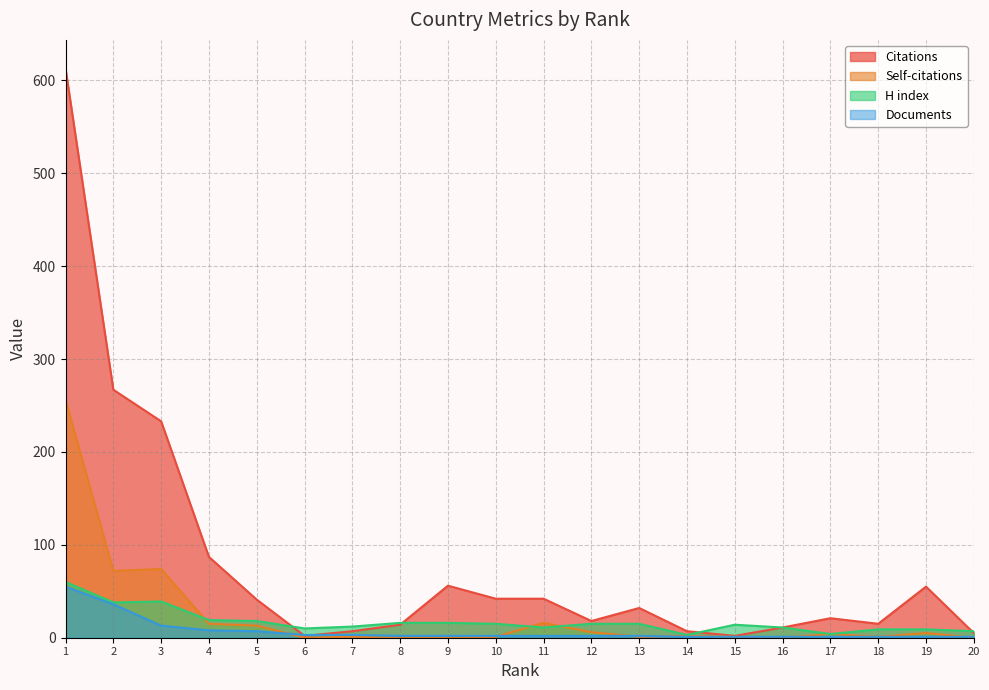

Reading left to right, list all the values displayed in this chart.

Citations: 1=613	2=267	3=233	4=87	5=41	6=2	7=7	8=14	9=56	10=42	11=42	12=18	13=32	14=7	15=2	16=11	17=21	18=15	19=55	20=5
Self-citations: 1=256	2=72	3=74	4=15	5=13	6=0	7=1	8=0	9=0	10=1	11=16	12=6	13=1	14=2	15=1	16=0	17=4	18=1	19=5	20=0
H index: 1=60	2=38	3=39	4=19	5=18	6=10	7=12	8=16	9=16	10=15	11=11	12=15	13=15	14=3	15=14	16=11	17=4	18=9	19=9	20=7
Documents: 1=55	2=36	3=13	4=8	5=7	6=3	7=3	8=2	9=2	10=2	11=2	12=2	13=2	14=1	15=1	16=1	17=1	18=1	19=1	20=1